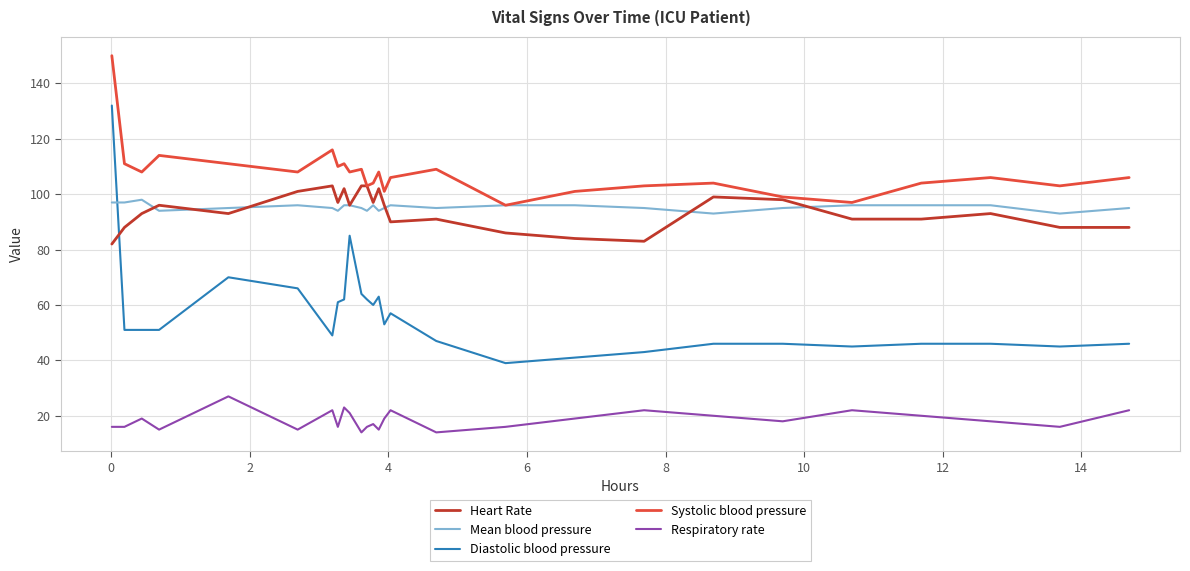

Which series has the largest range (max minus min)?

Diastolic blood pressure